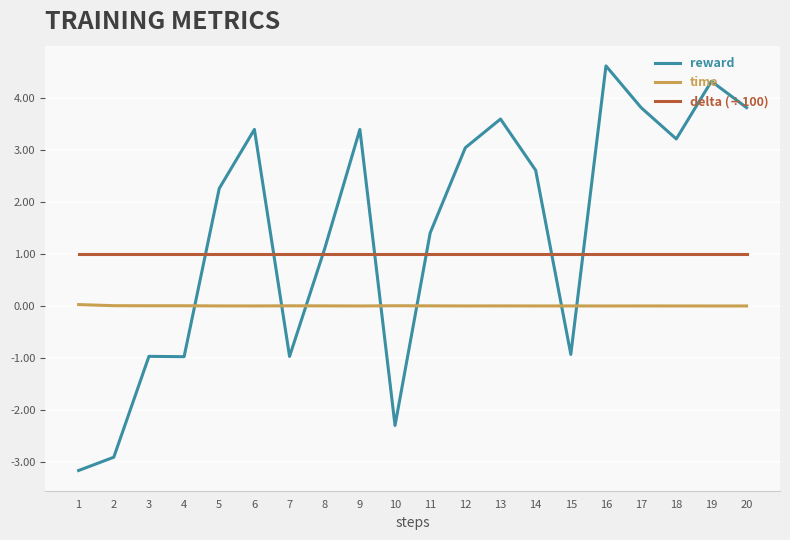

Is the value of time at 13 greater than the value of reward at 14?

No